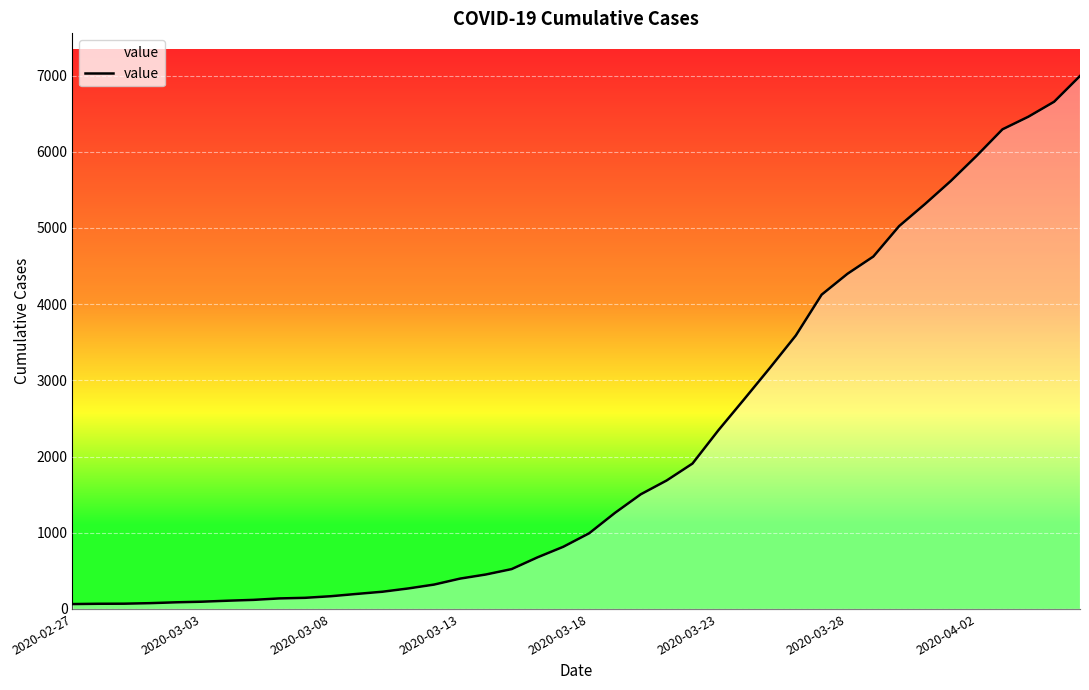

The value at 2020-03-28 is 4399. True or false?

True